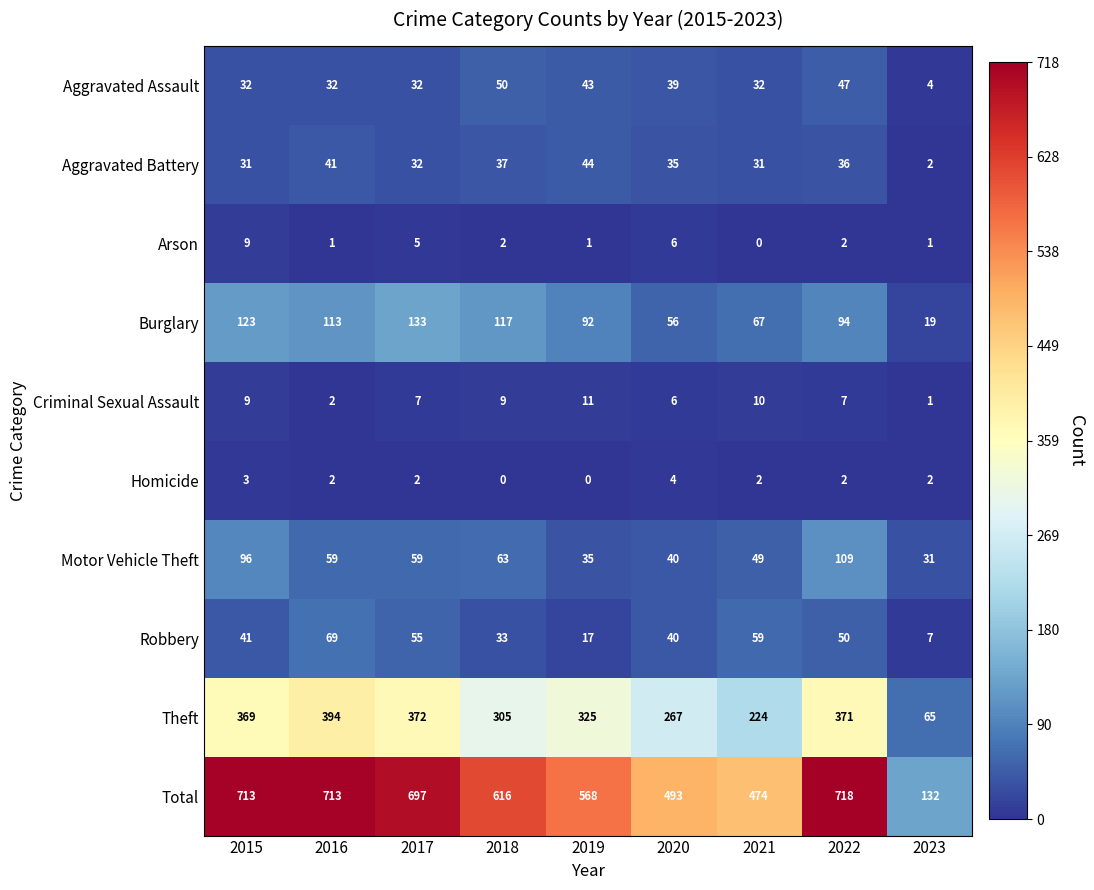

At 2018, list the series in order from smallest to largest.

Homicide, Arson, Criminal Sexual Assault, Robbery, Aggravated Battery, Aggravated Assault, Motor Vehicle Theft, Burglary, Theft, Total